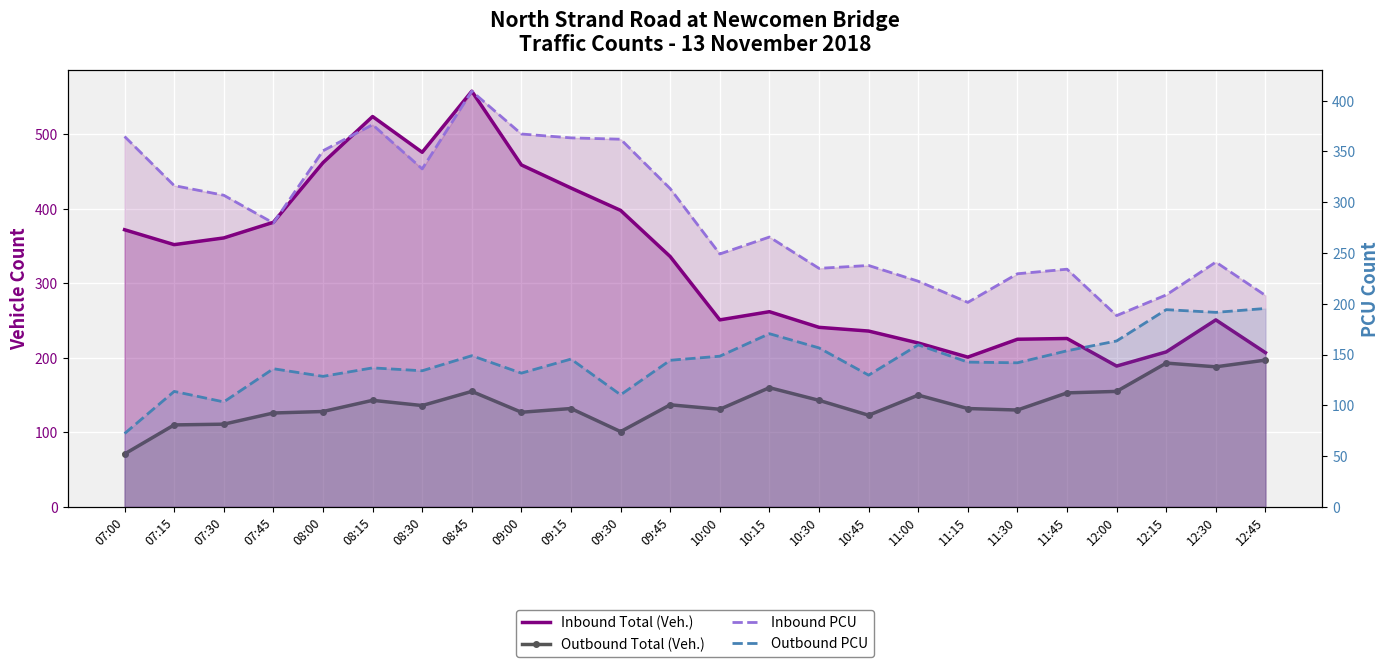

In Inbound PCU, how many points are higher than both neighbors (excluding endpoints)?

6